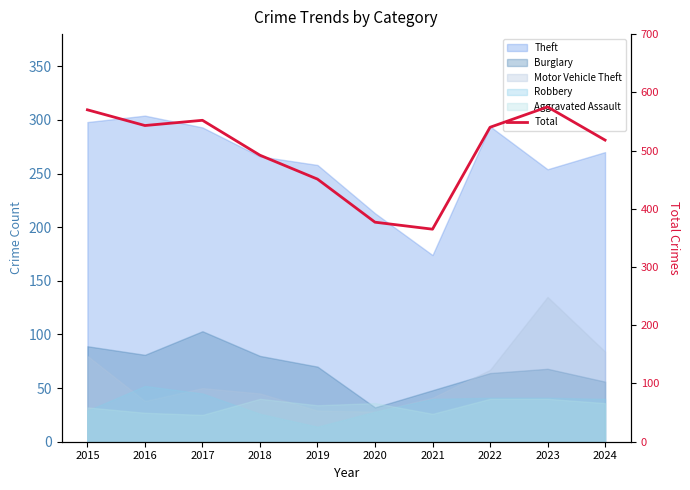

Which has a higher value, 2018 or 2021?

2018